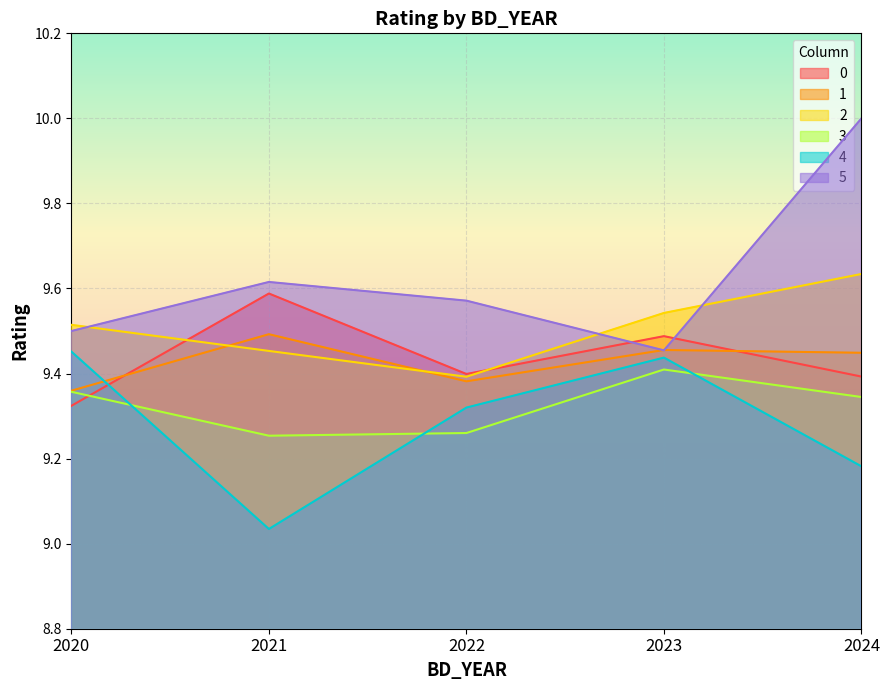

Which series has the largest total across all categories?

5